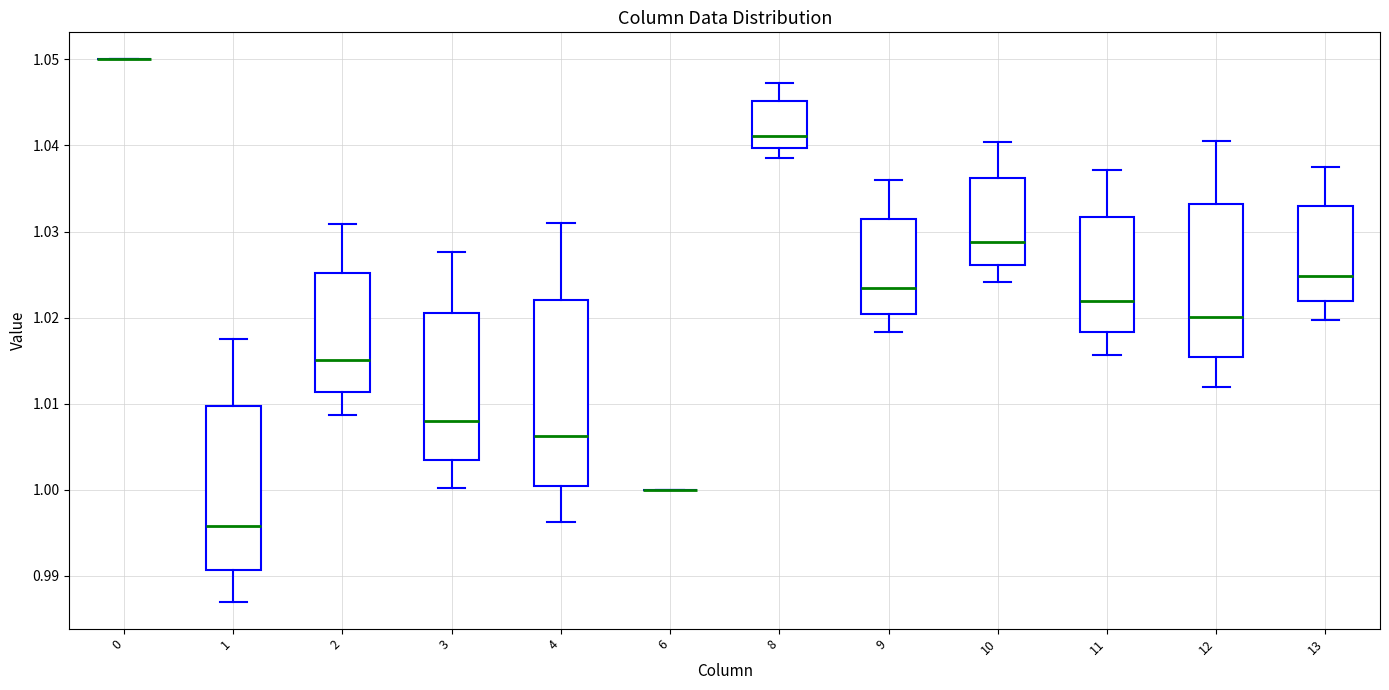

Comparing the boxes themselves (not the whiskers), which one is the tallest?

4